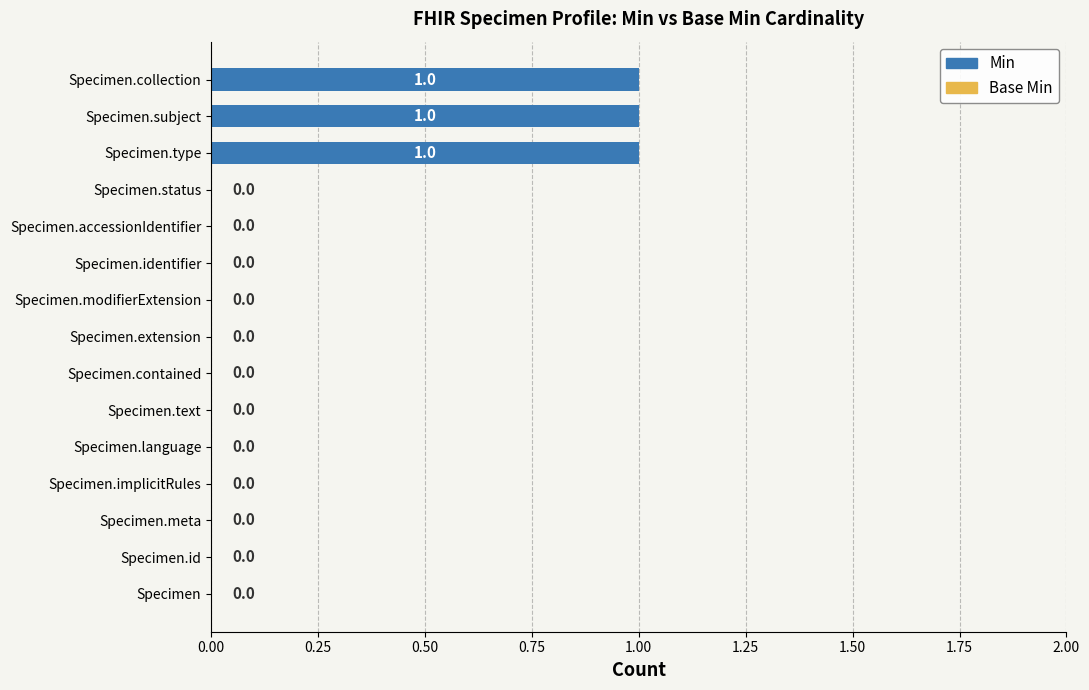

True or false: the data shows 0 at Specimen.id.

True